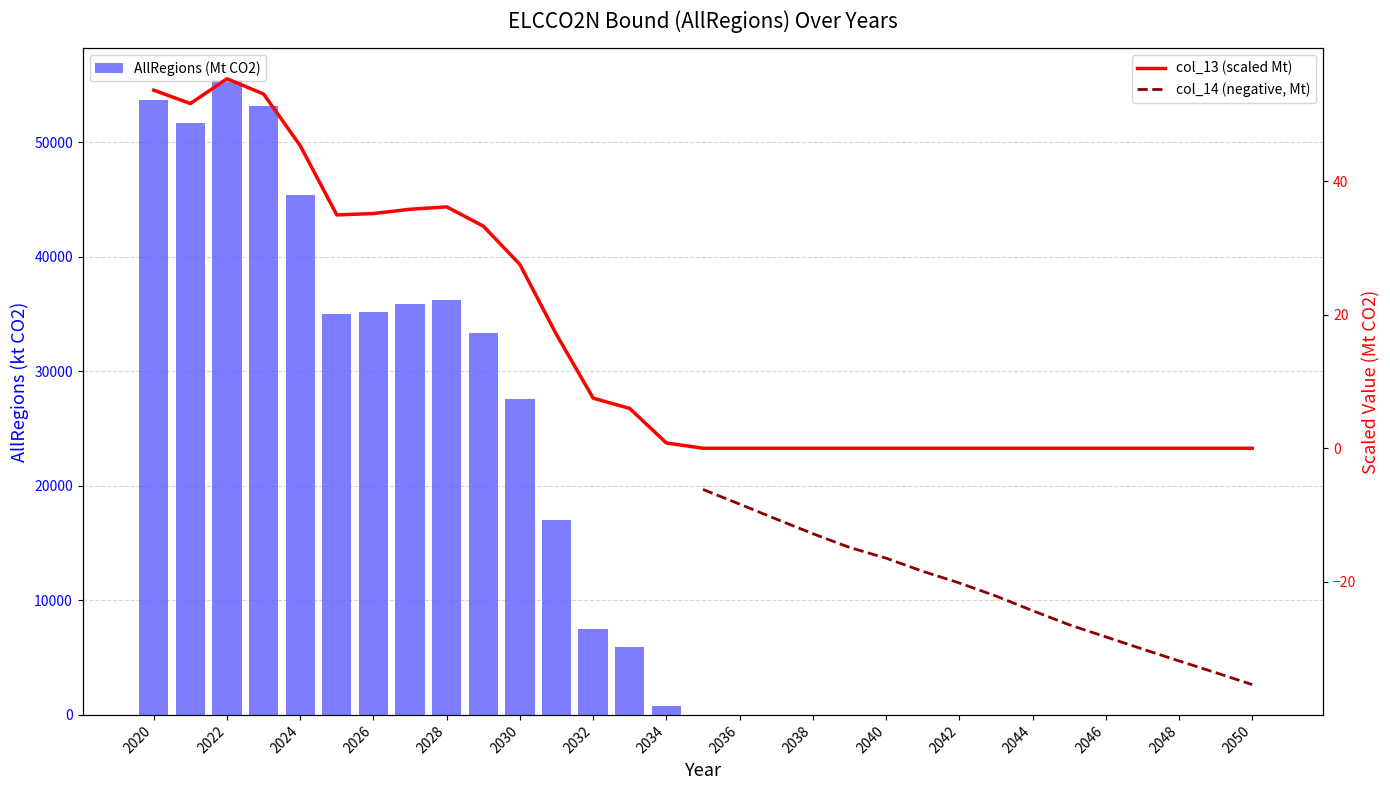

At which category is the sum across all series the highest?

2022